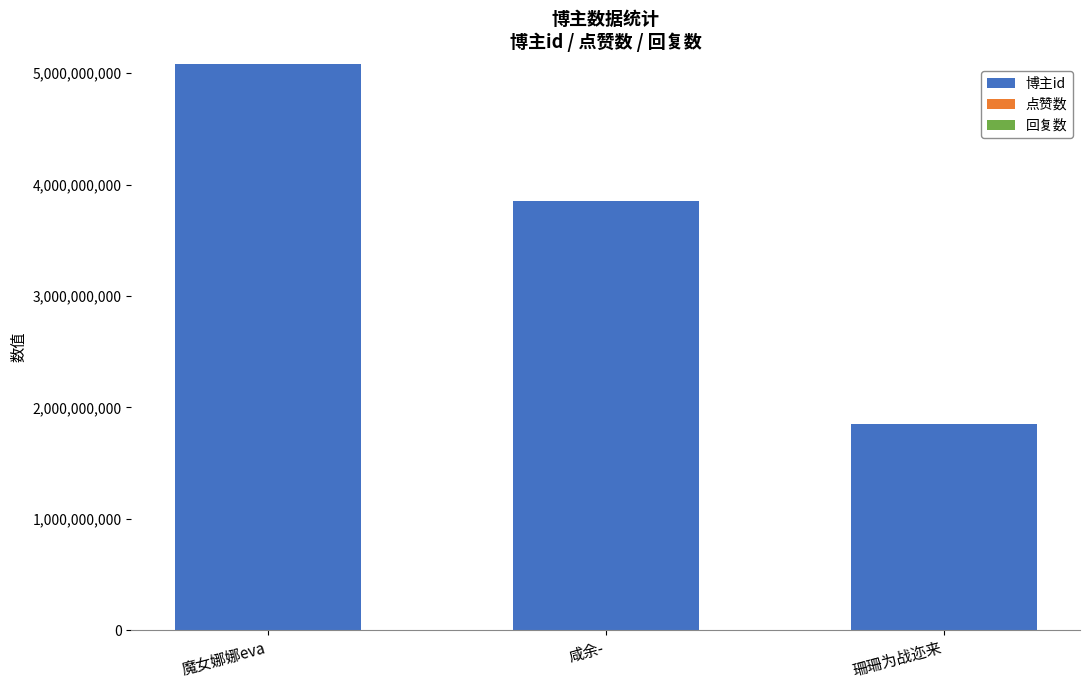

Which has a higher value, 魔女娜娜eva or 珊珊为战迩来?

魔女娜娜eva